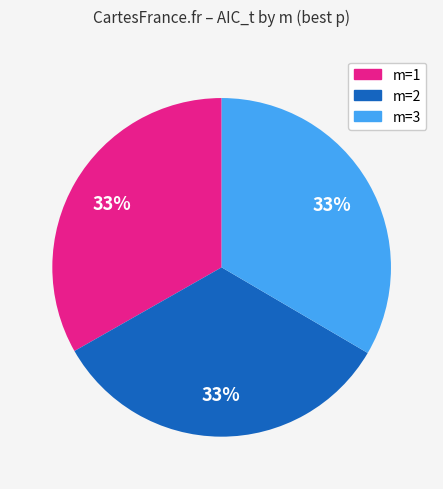

How many segments does this pie chart have?

3